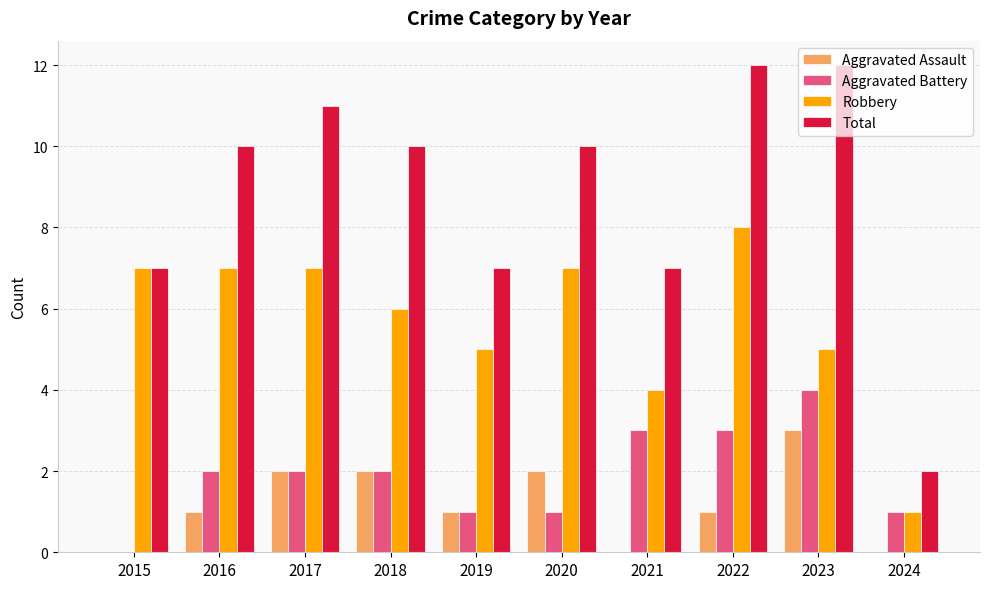

What is the total value across all series at 2020?

20